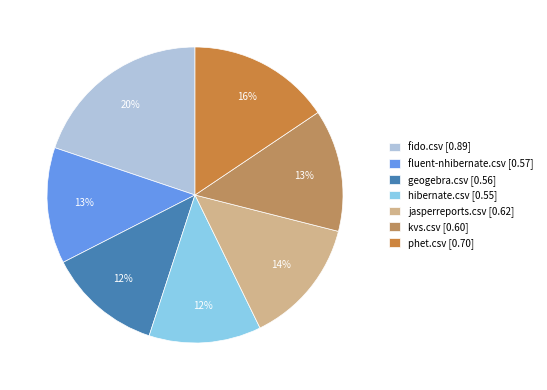

What percentage is the jasperreports.csv slice, to the nearest percent?

14%